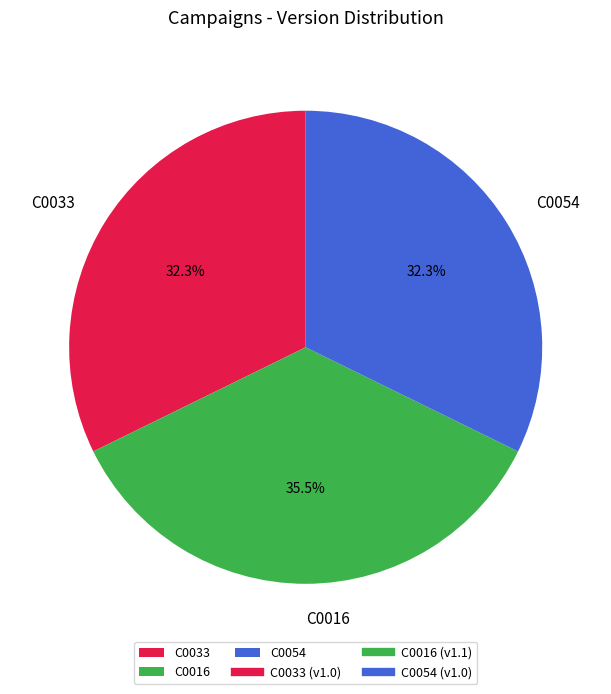

What percentage is NOT represented by C0016?

64.5%